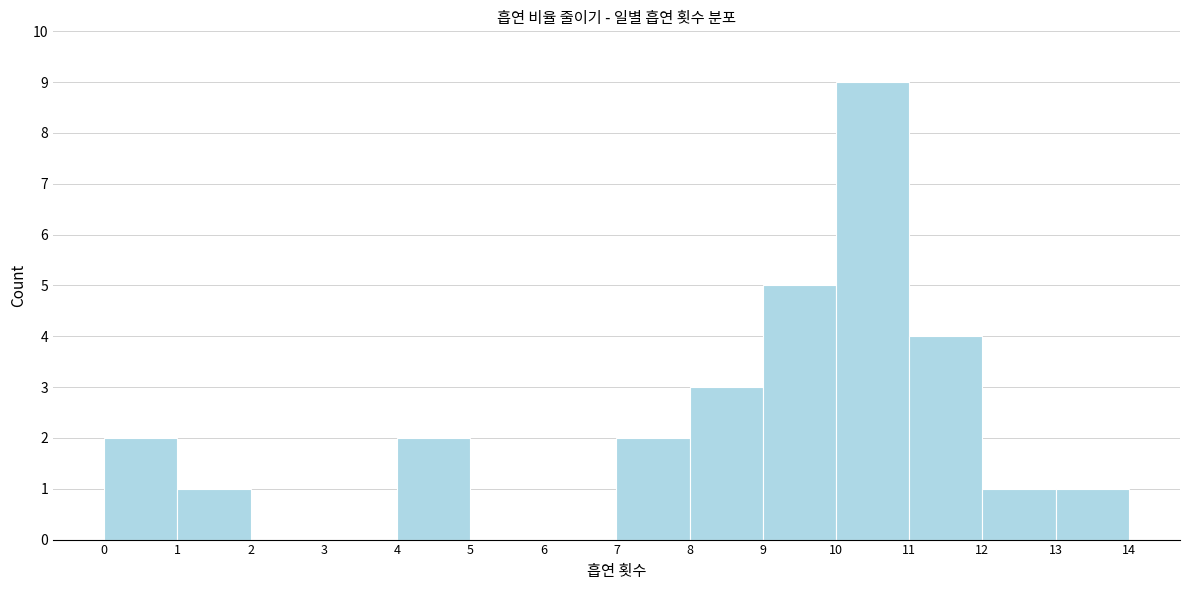

Which range on the x-axis has the tallest bar?

10 to 11